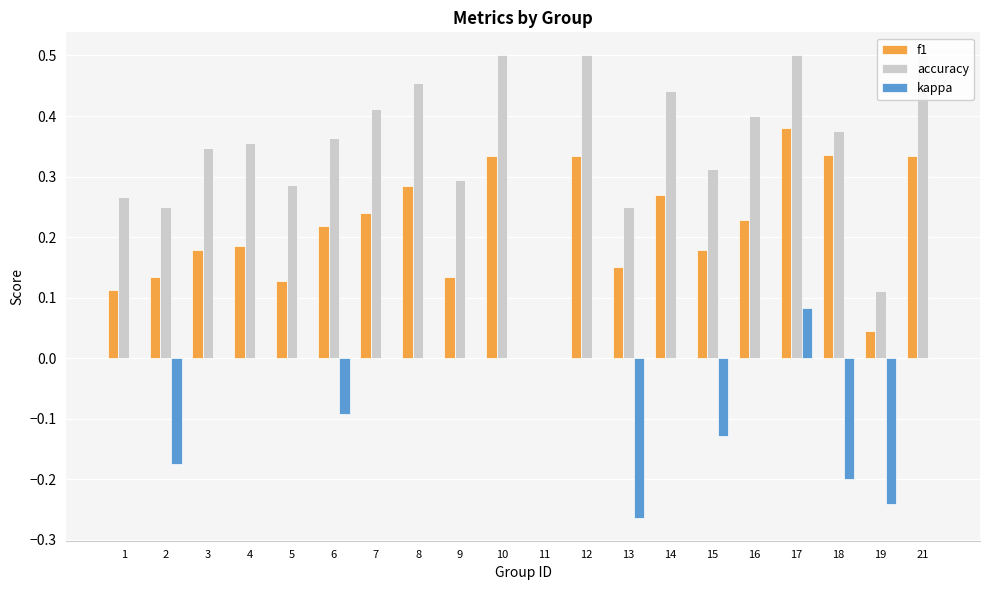

Reading left to right, extract all data points from this chart.

f1: 0.1	0.1	0.2	0.2	0.1	0.2	0.2	0.3	0.1	0.3	0.0	0.3	0.2	0.3	0.2	0.2	0.4	0.3	0.0	0.3
accuracy: 0.3	0.2	0.3	0.4	0.3	0.4	0.4	0.5	0.3	0.5	0.0	0.5	0.2	0.4	0.3	0.4	0.5	0.4	0.1	0.5
kappa: 0.0	-0.2	0.0	0.0	0.0	-0.1	0.0	0.0	0.0	0.0	0.0	0.0	-0.3	0.0	-0.1	0.0	0.1	-0.2	-0.2	0.0